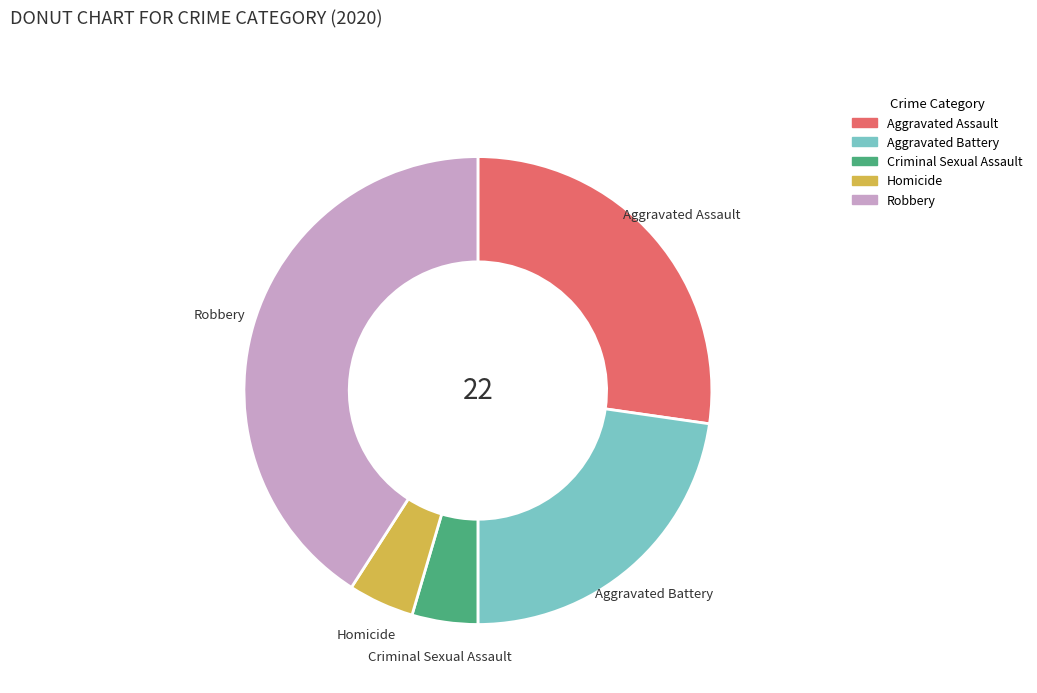

What is the largest slice in the pie chart?

Robbery